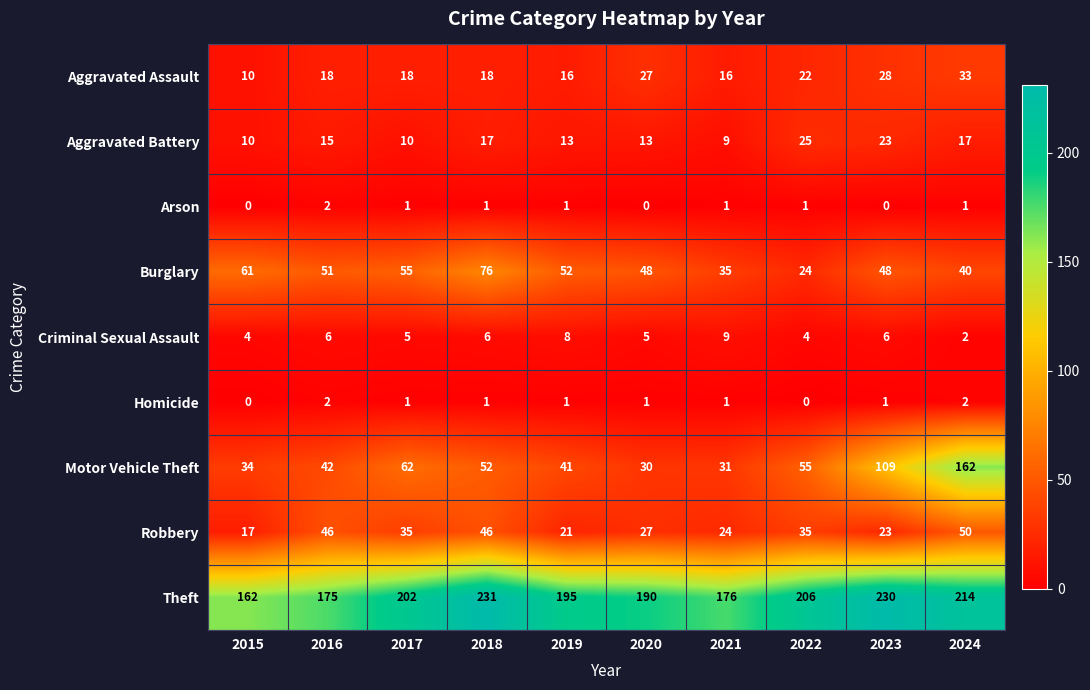

What is the sum of all Homicide values?

10